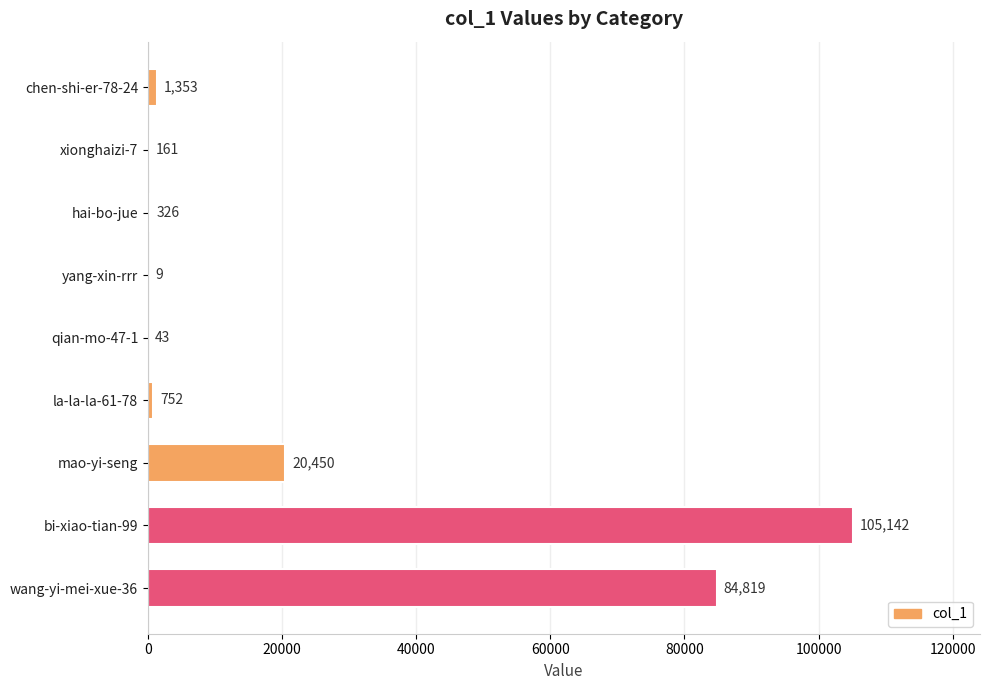

What is the change in value from chen-shi-er-78-24 to qian-mo-47-1?

-1310